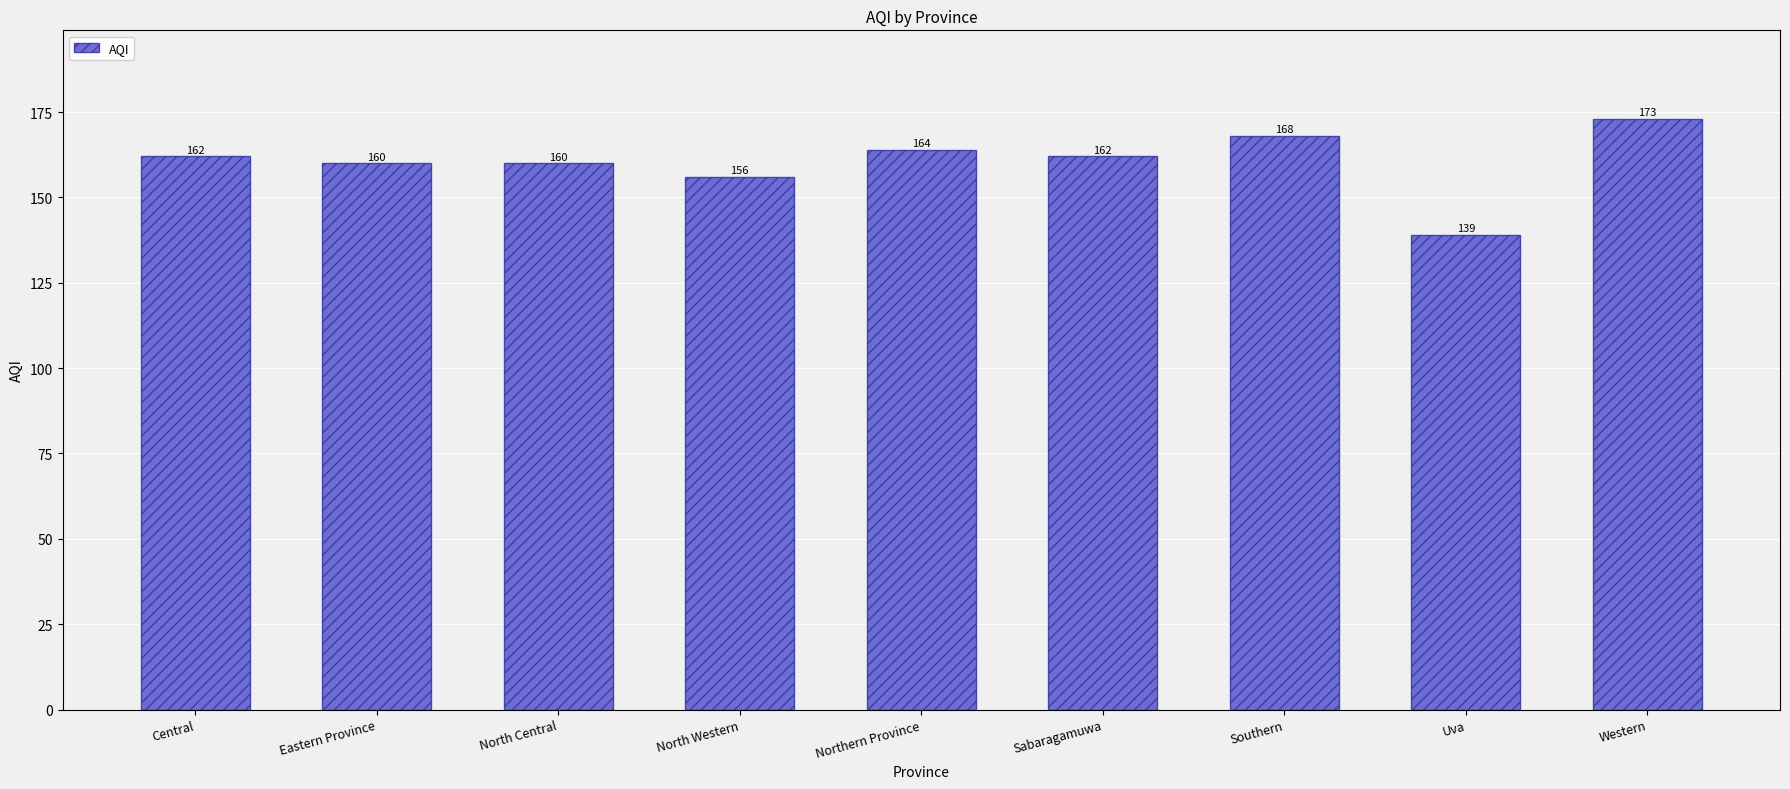

How many series are shown in this chart?

1